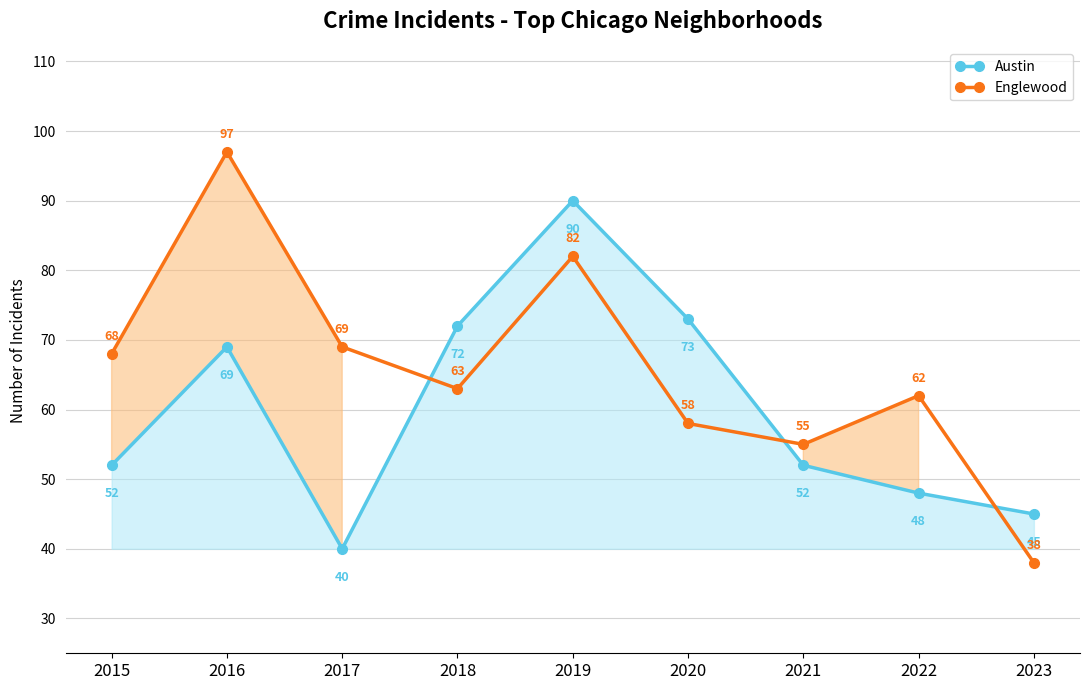

Reading left to right, extract all data points from this chart.

Austin: 2015=52	2016=69	2017=40	2018=72	2019=90	2020=73	2021=52	2022=48	2023=45
Englewood: 2015=68	2016=97	2017=69	2018=63	2019=82	2020=58	2021=55	2022=62	2023=38